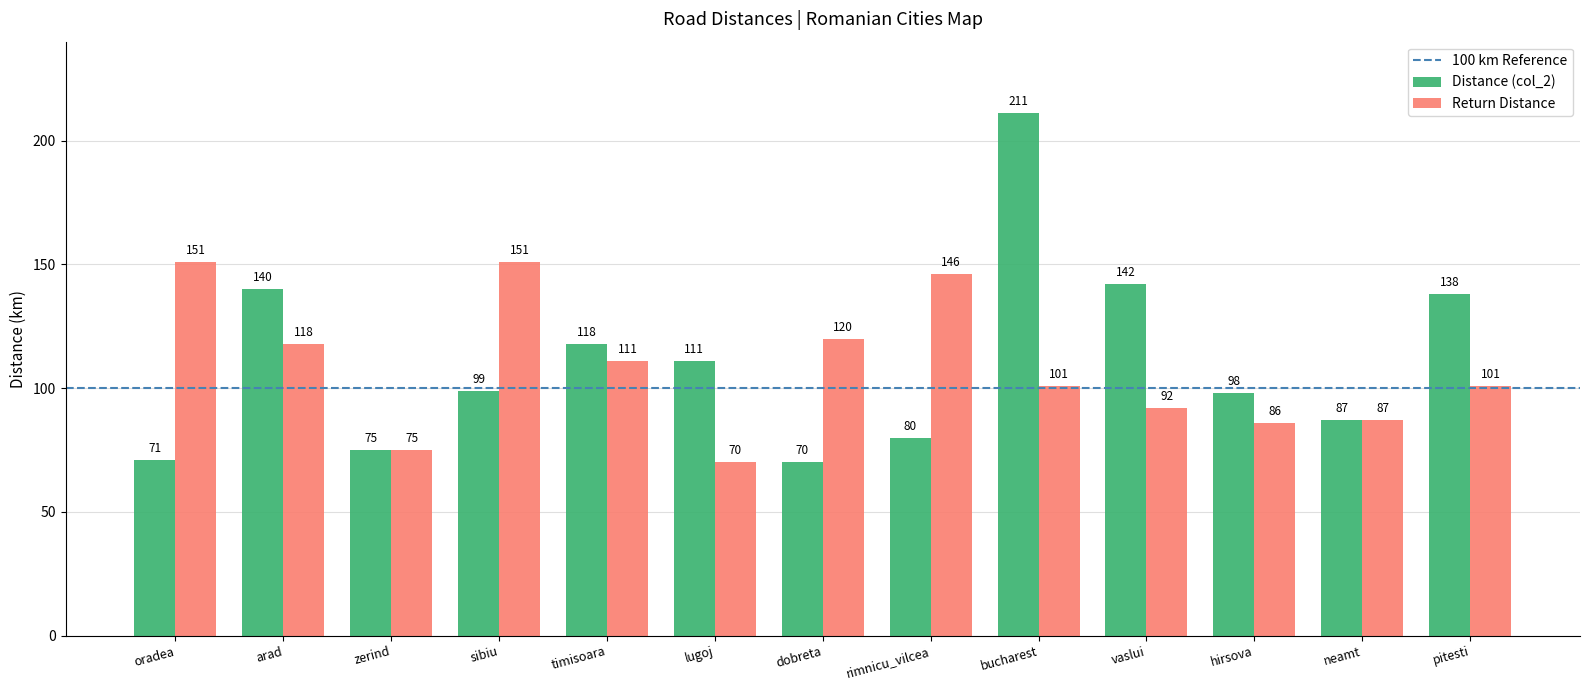

What is the difference between the second highest and second lowest values in the Return Distance series?

76